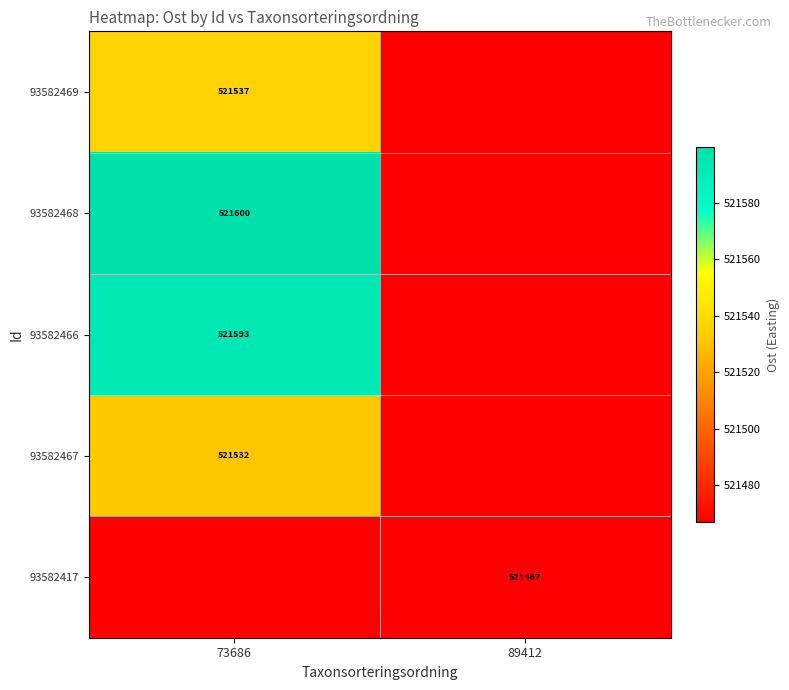

Is the value of 93582466 at 73686 greater than the value of 93582467 at 73686?

Yes